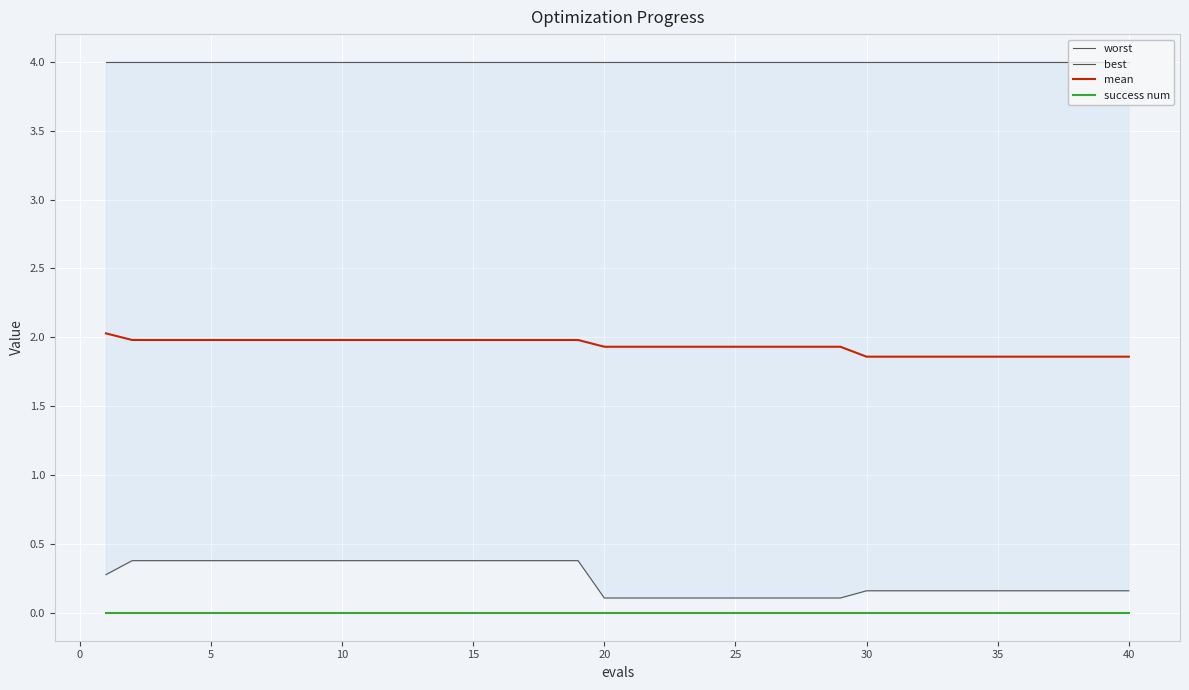

True or false: success num and mean cross at least once.

False